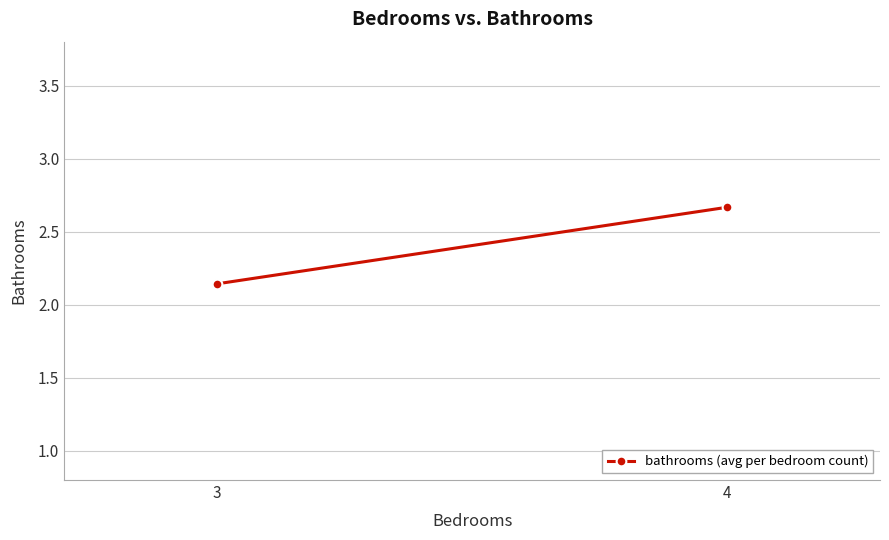

What is the ratio of the value at 4 to the value at 3?

1.2